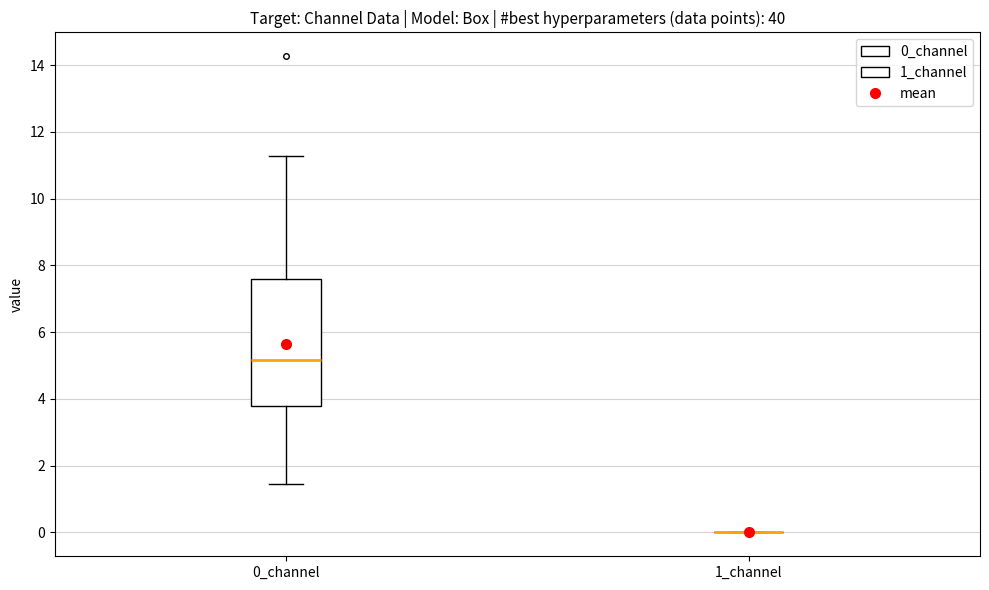

Reading left to right, transcribe this box plot: for each box, give where its median line is, the range the box spans, and where its two whiskers end, as read against the y-axis. The values are not printed on the chart, so give them approximately, as read against the axis.

0_channel: median 5.2, box 3.8 to 7.6, whiskers 1.4 to 11.2
1_channel: box collapsed to a line at 0.0, whiskers 0.0 to 0.0